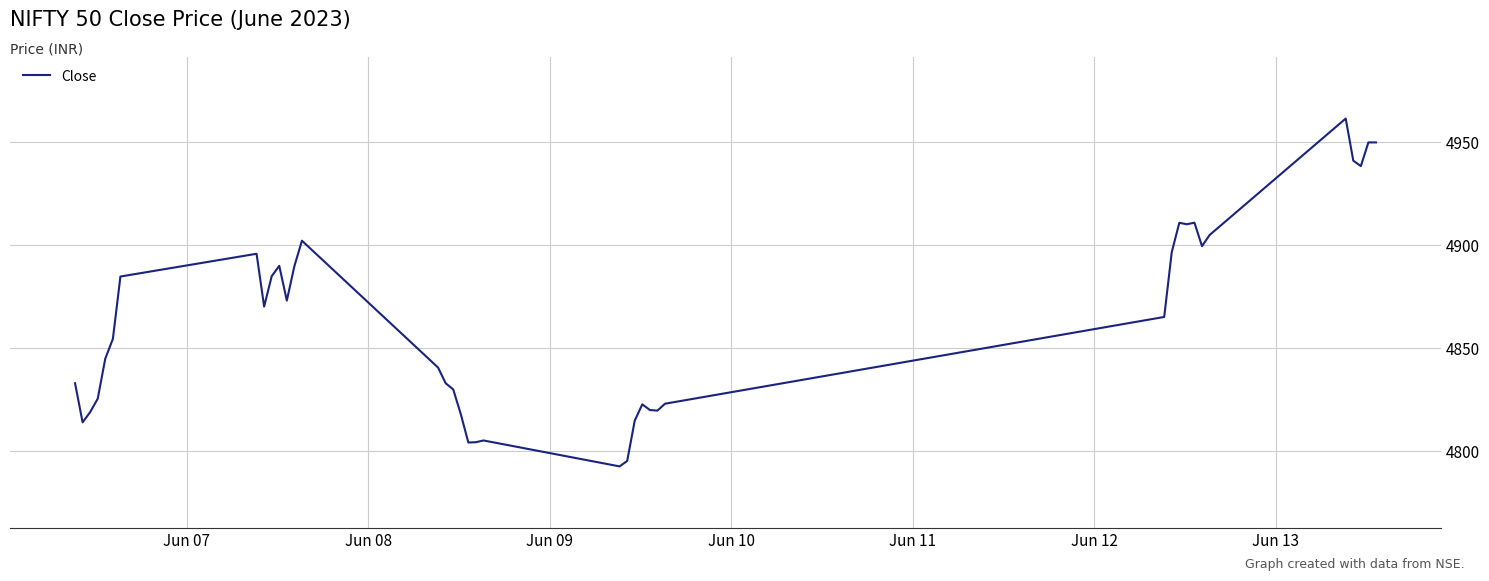

What is the minimum value shown in the chart?

4792.6